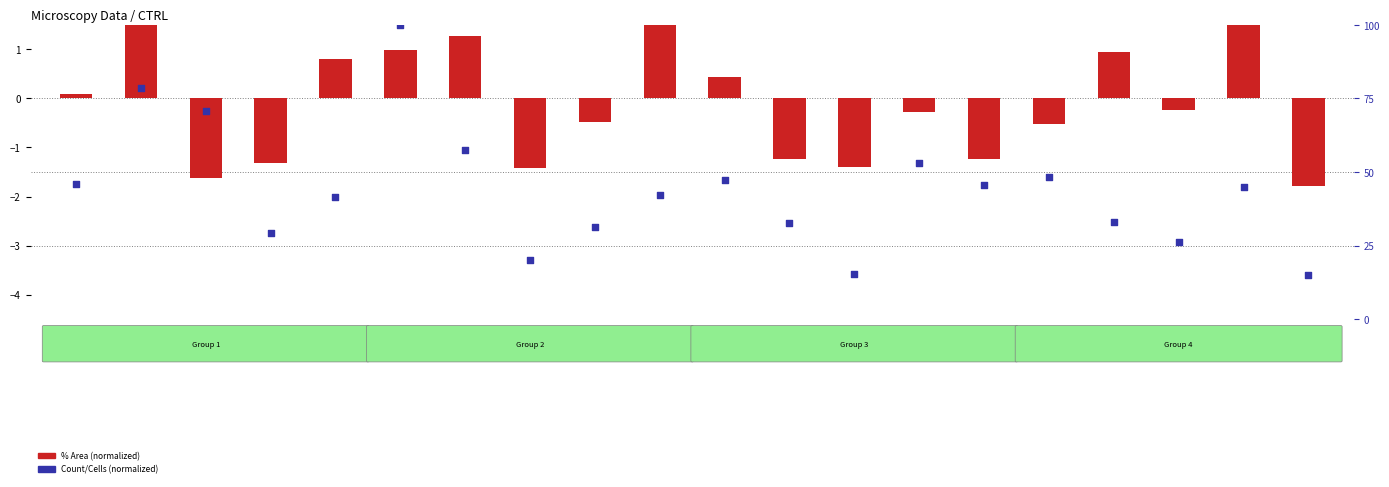

What is the total value across all series at C3-1?

46.1